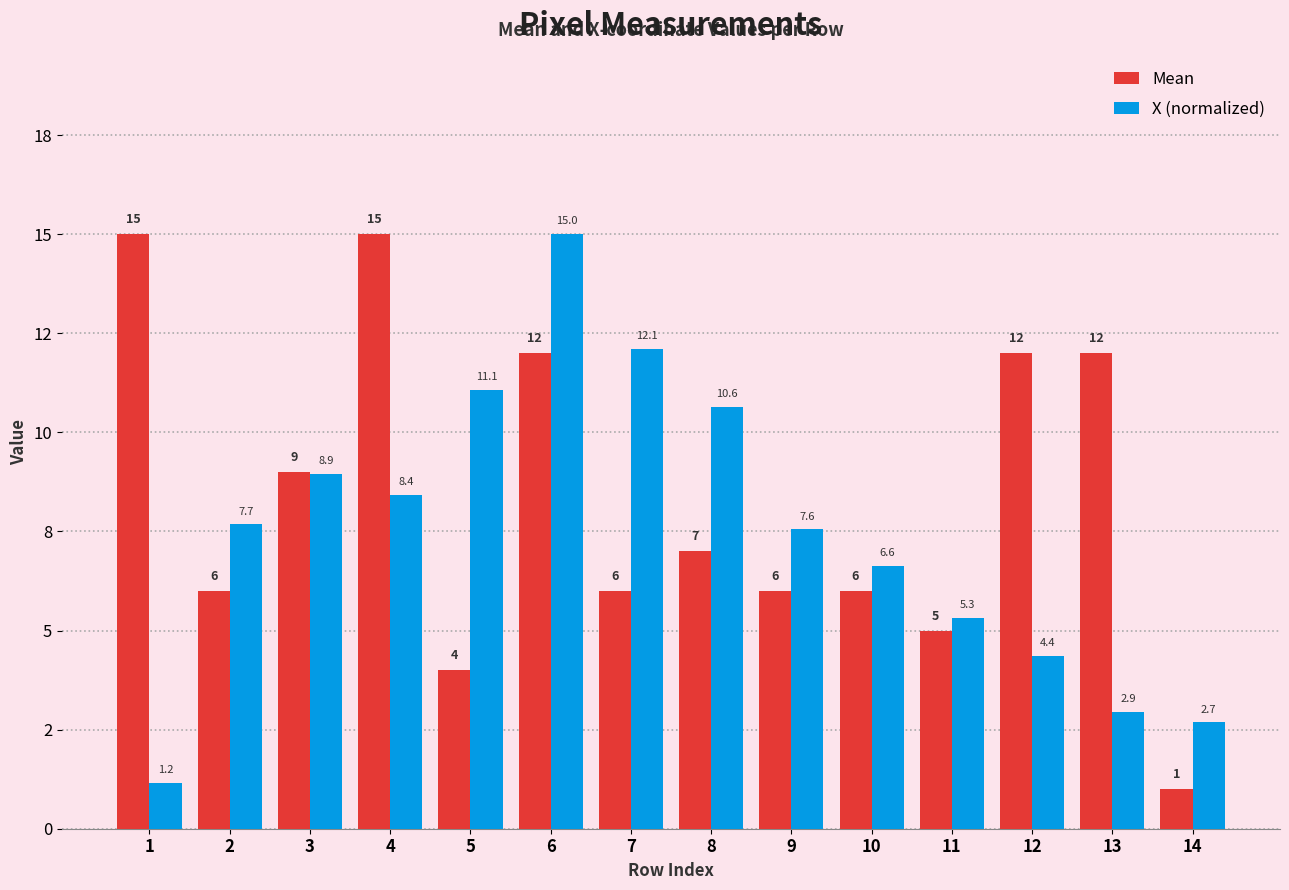

Does the chart contain any negative values?

No